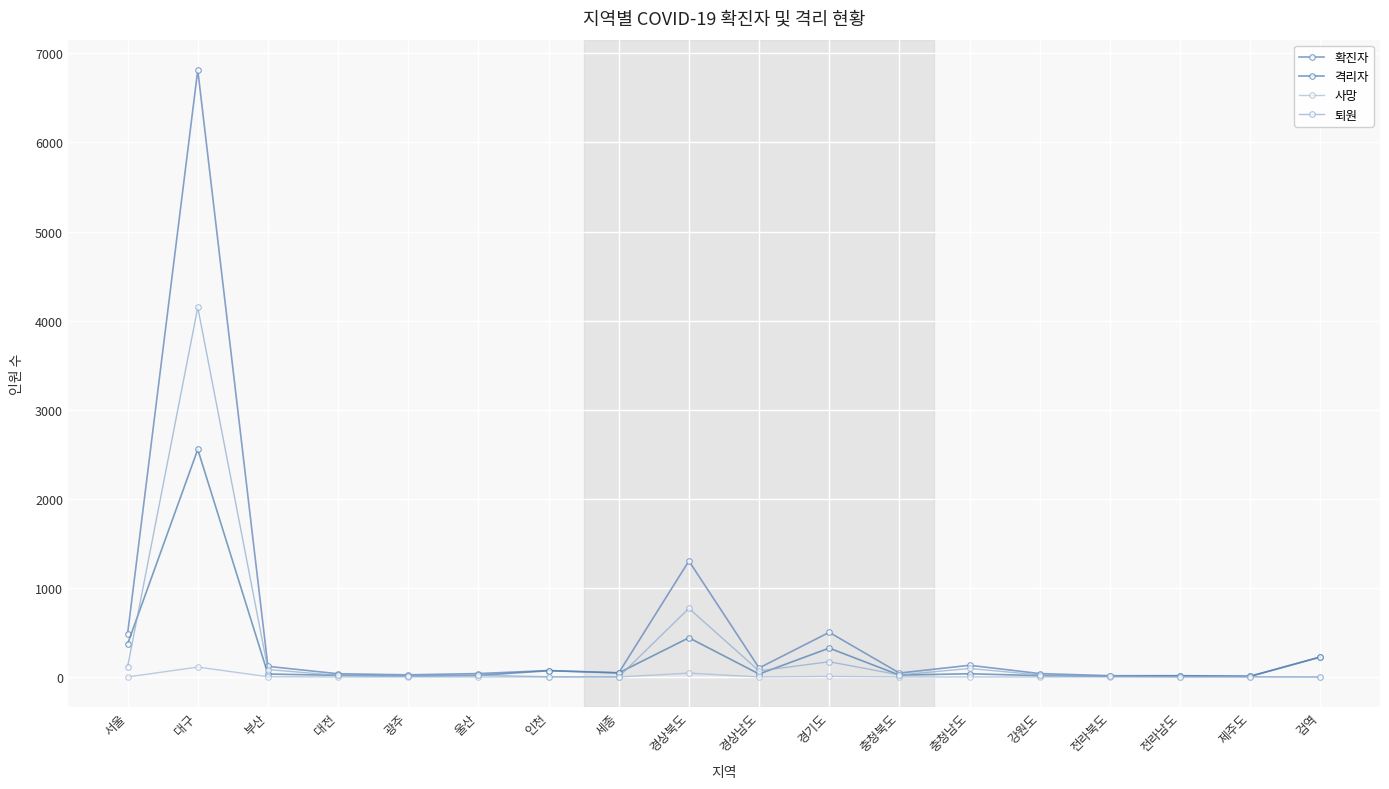

In 확진자, how many points are higher than both neighbors (excluding endpoints)?

5